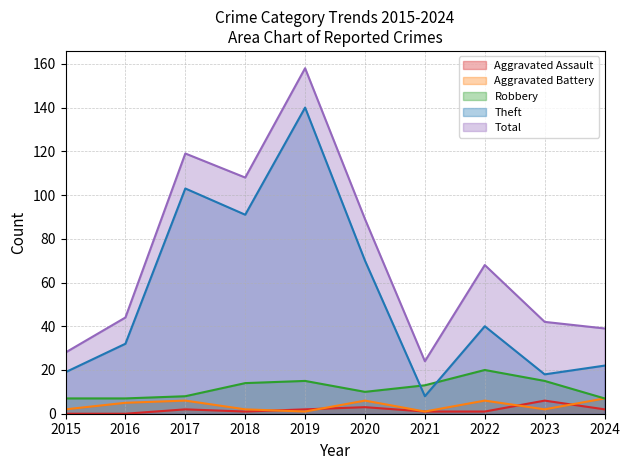

Is it true that Total equals 89 at 2020?

True